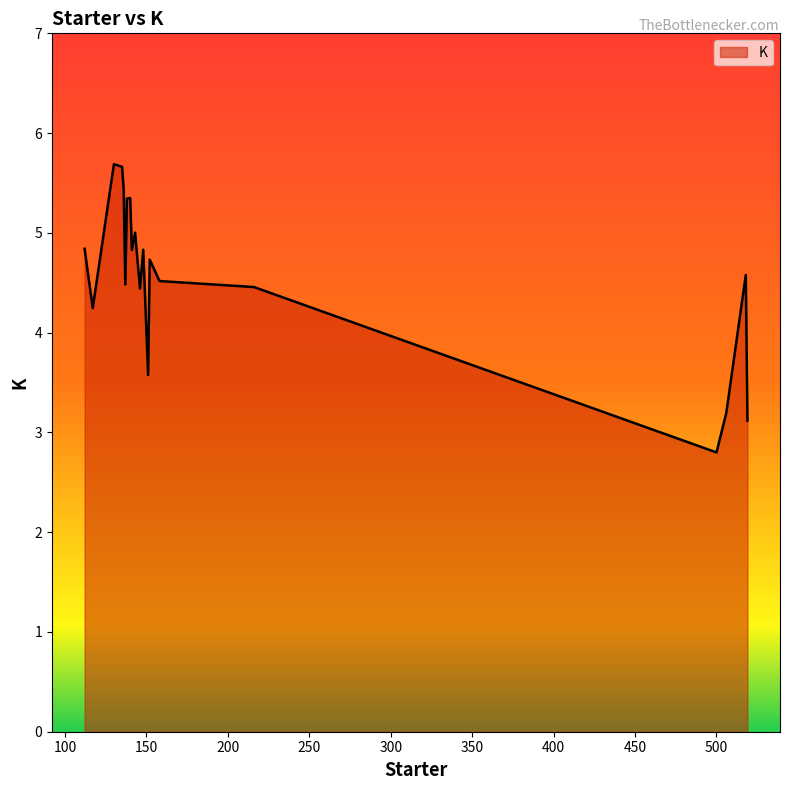

What is the smallest value displayed?

2.8